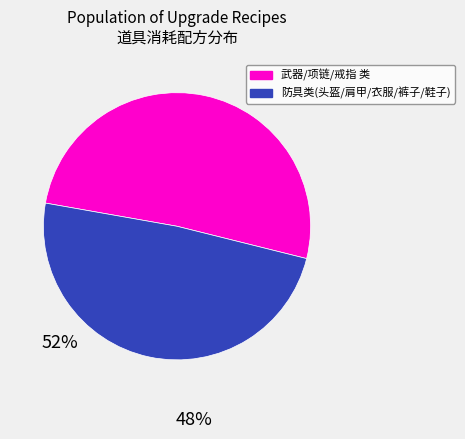

Is there any slice that represents more than half of the pie?

Yes